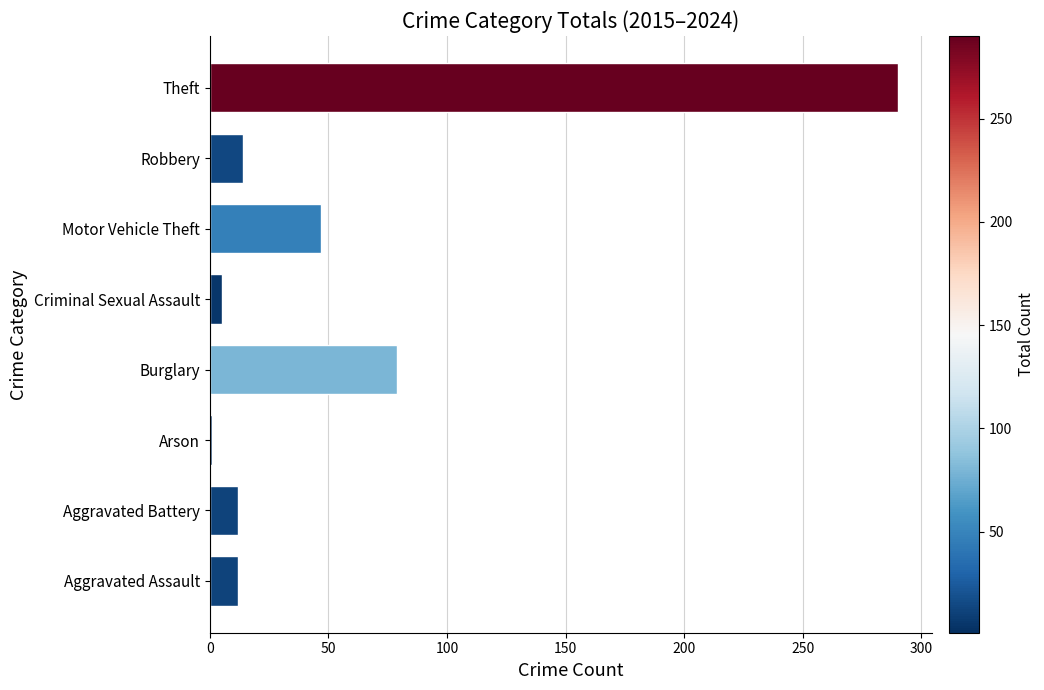

True or false: the data shows 14 at Robbery.

True